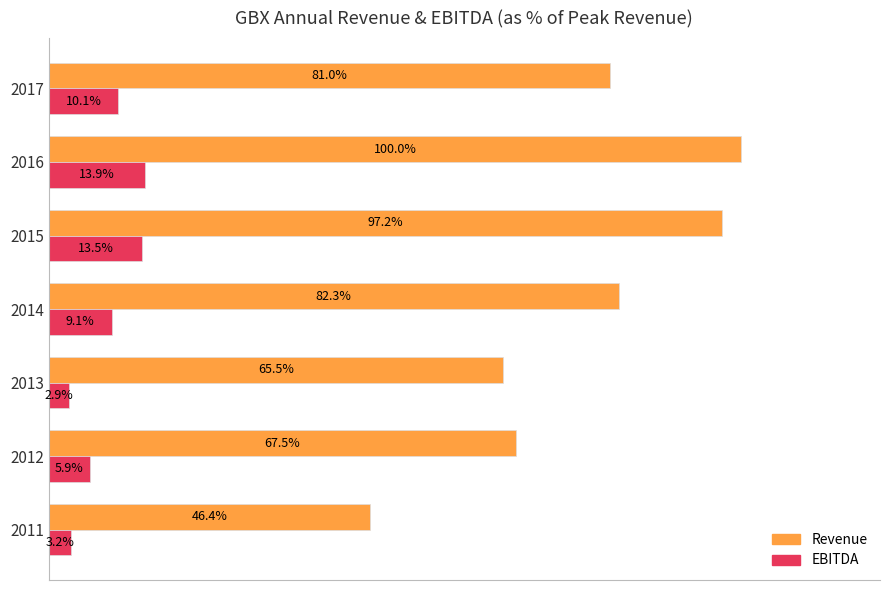

Which series has the largest total across all categories?

Revenue